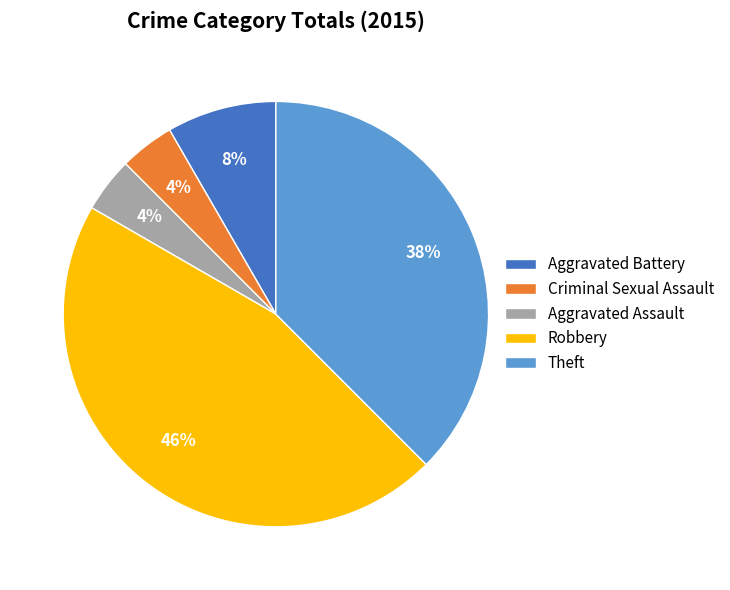

Which slice is the largest?

Robbery